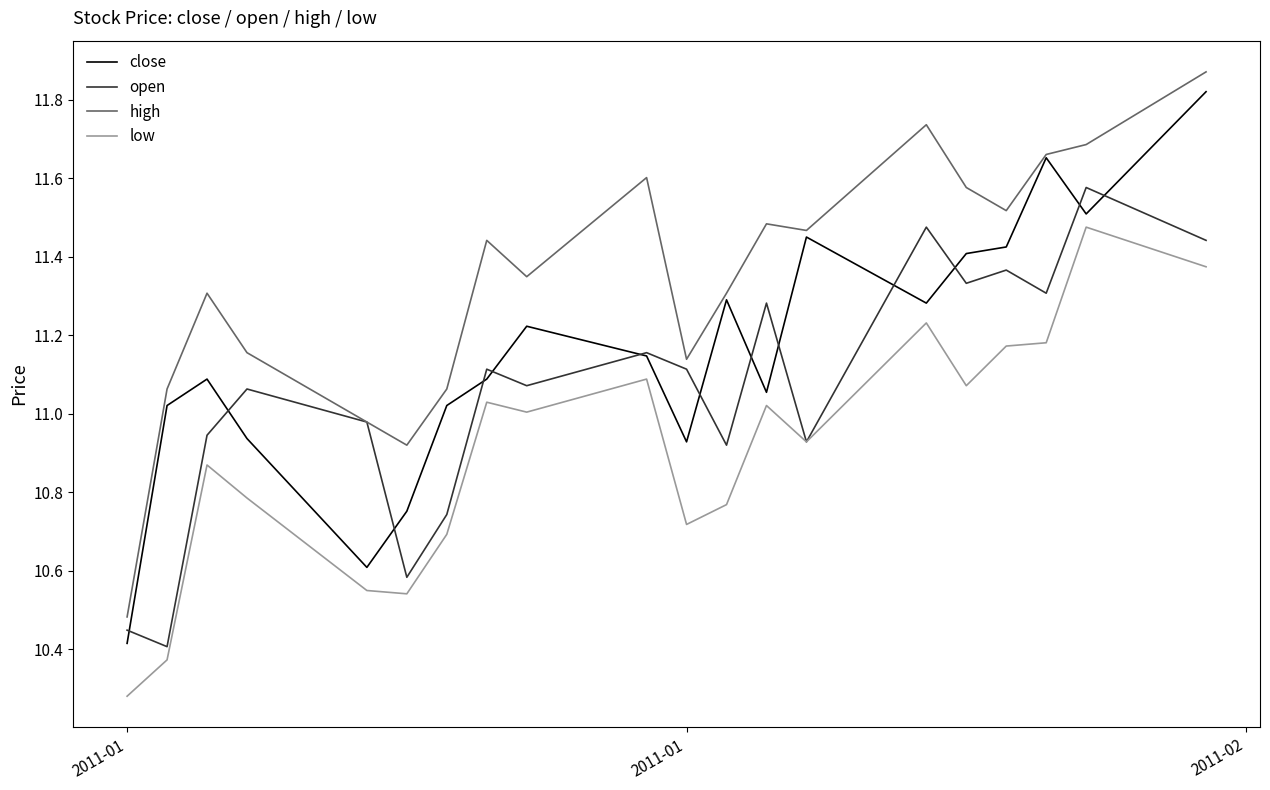

True or false: low and high cross at least once.

False